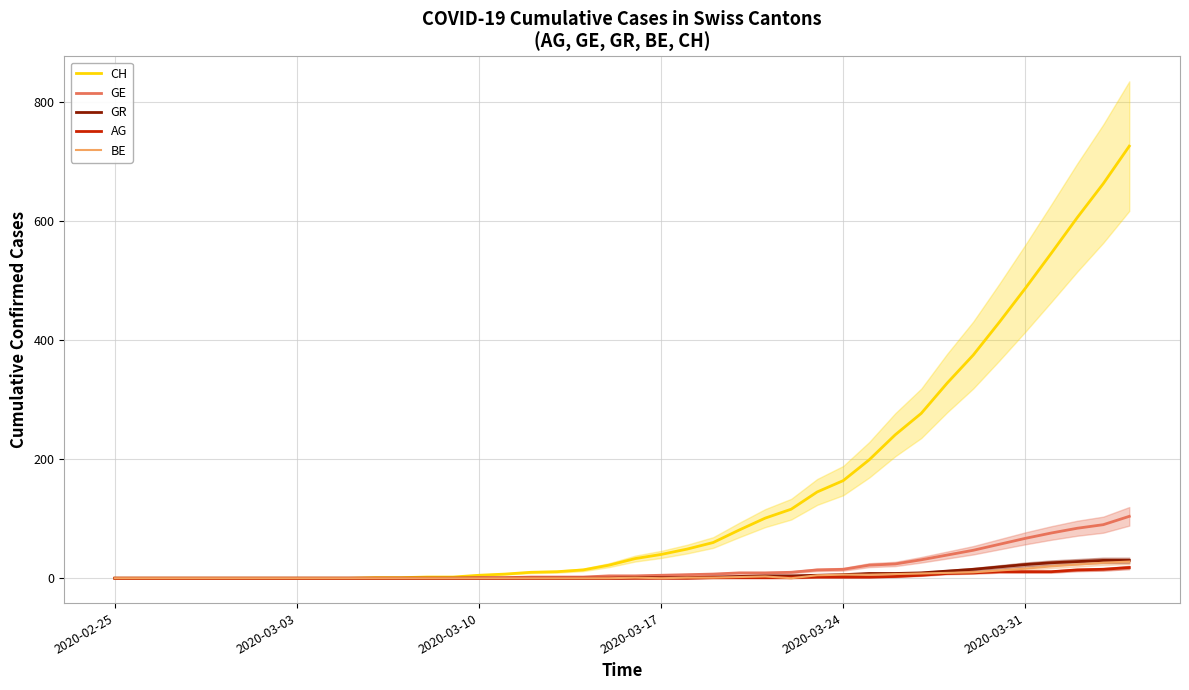

What is the sum of all GE values?

732